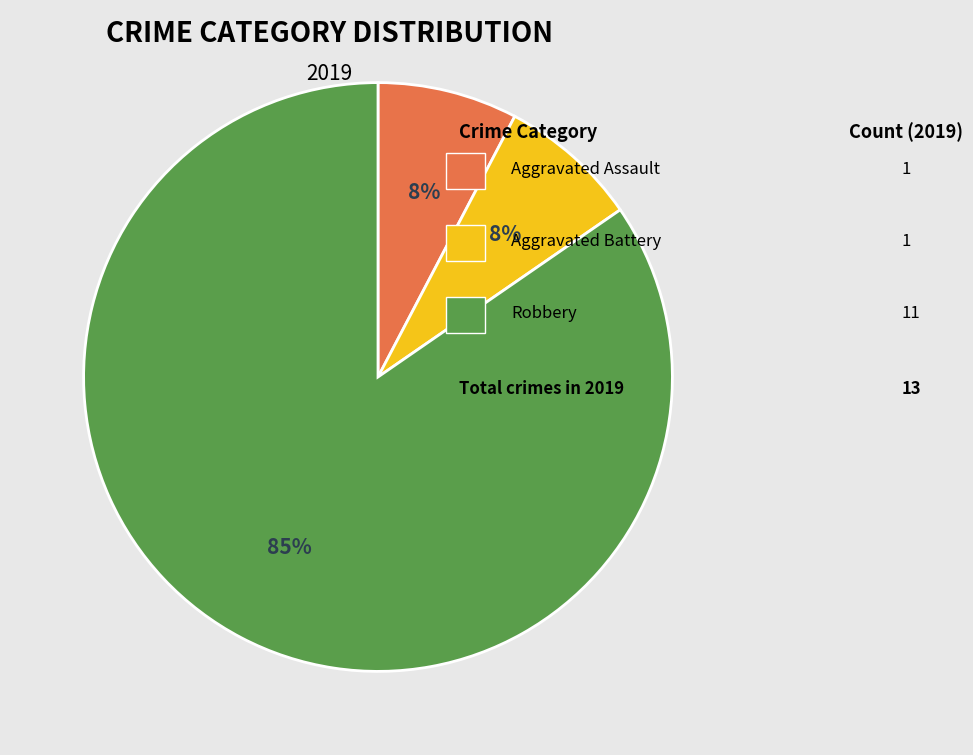

To the nearest percent, what is the average slice percentage?

33%